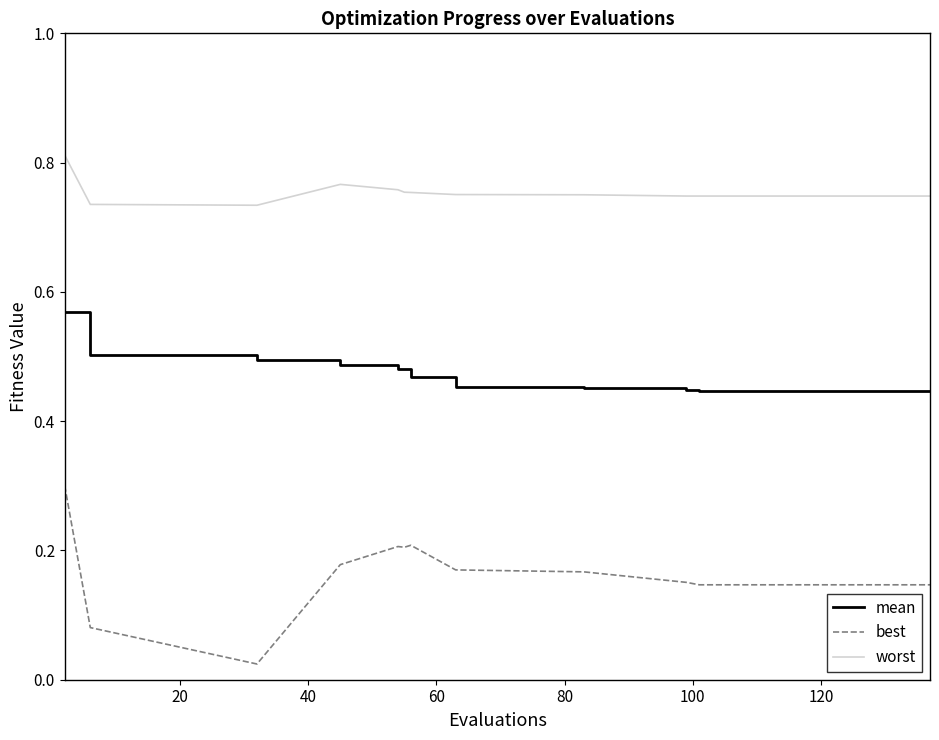

Which series has the largest range (max minus min)?

best